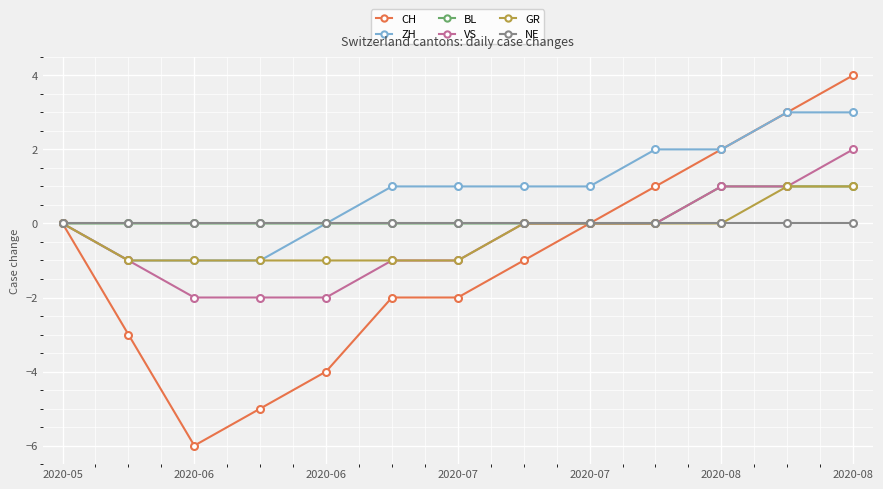

Which series has the largest range (max minus min)?

CH